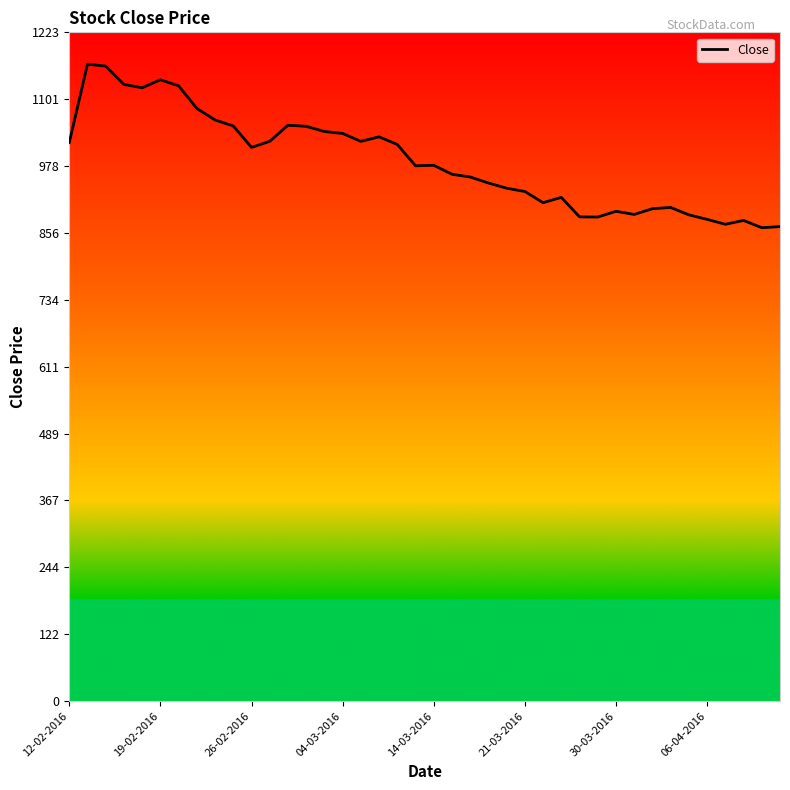

What is the difference between the maximum and minimum values?

299.2